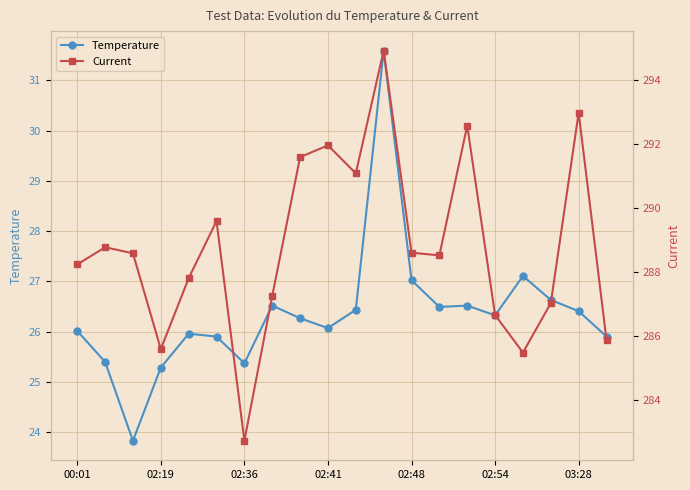

What is the average value of the Temperature series?

26.4